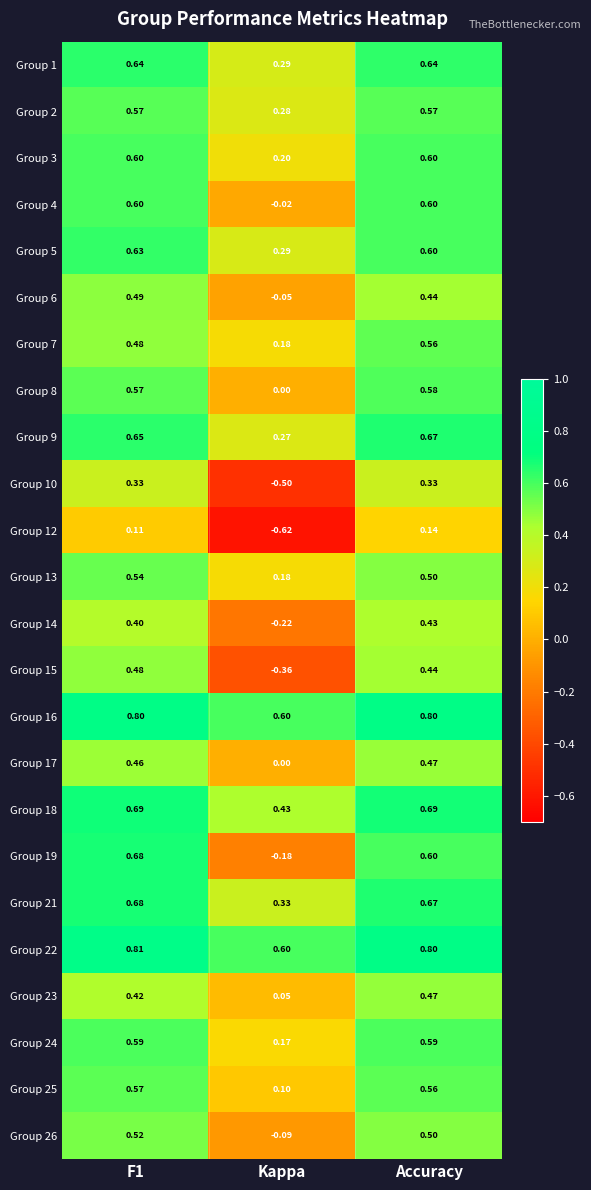

Is the value of Group 24 at Accuracy greater than the value of Group 14 at F1?

Yes